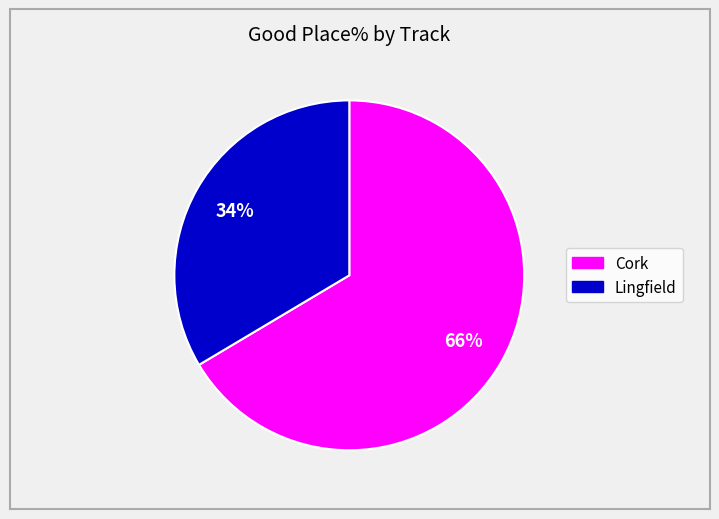

What percentage is the Cork slice, to the nearest percent?

66%